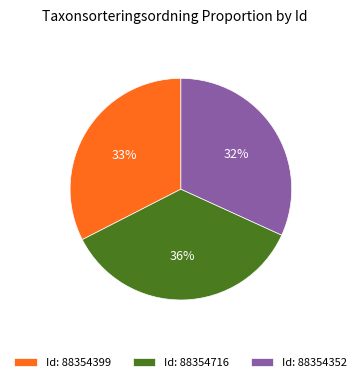

Which slice is the smallest?

Id: 88354352